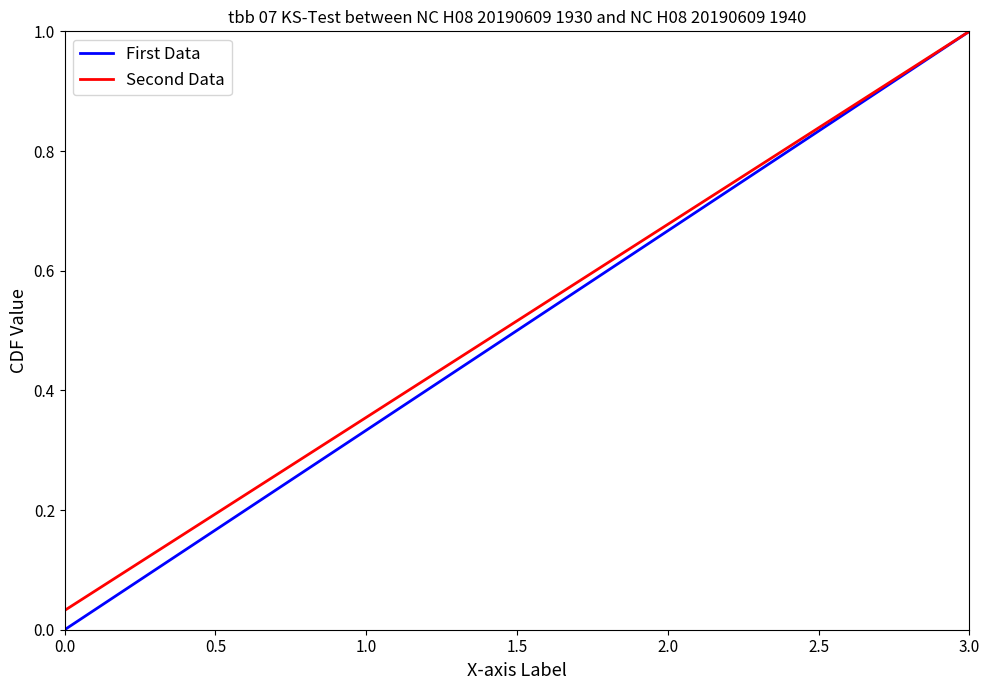

Is it true that First Data equals 0.0 at 0.0?

True